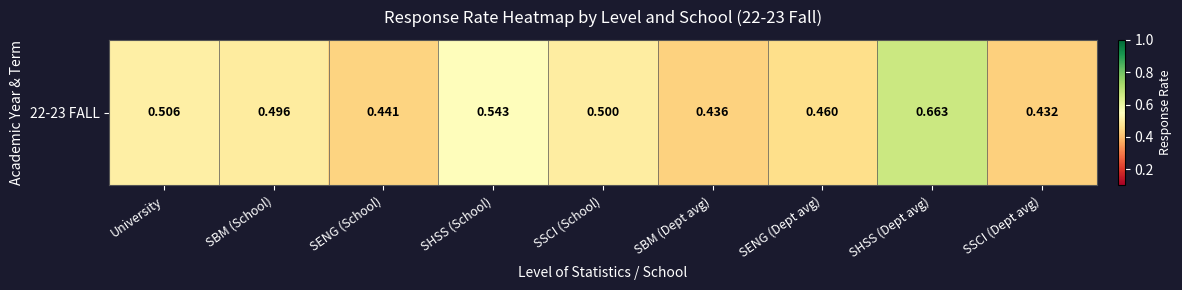

What is the sum of the values at SSCI (School) and SBM (Dept avg)?

0.9